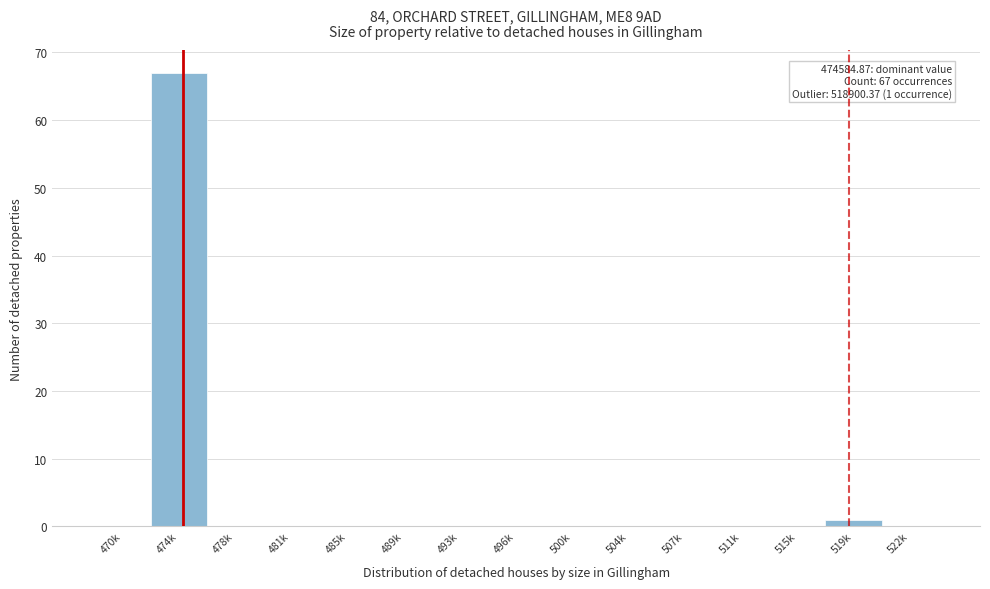

Reading left to right, extract all data points from this chart.

470k=0	474k=67	478k=0	481k=0	485k=0	489k=0	493k=0	496k=0	500k=0	504k=0	507k=0	511k=0	515k=0	519k=1	522k=0